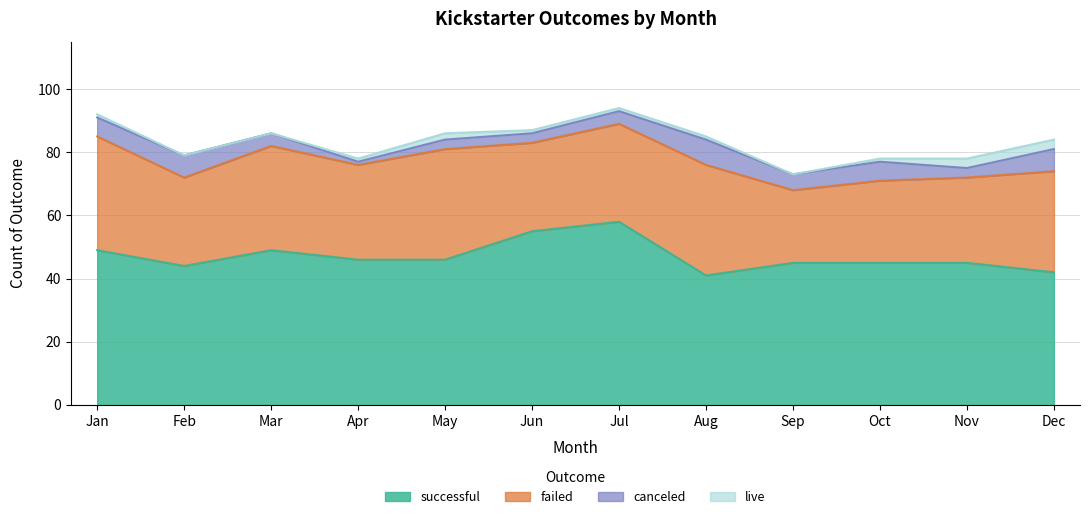

Rank the series by their maximum value, from lowest to highest.

live, canceled, failed, successful